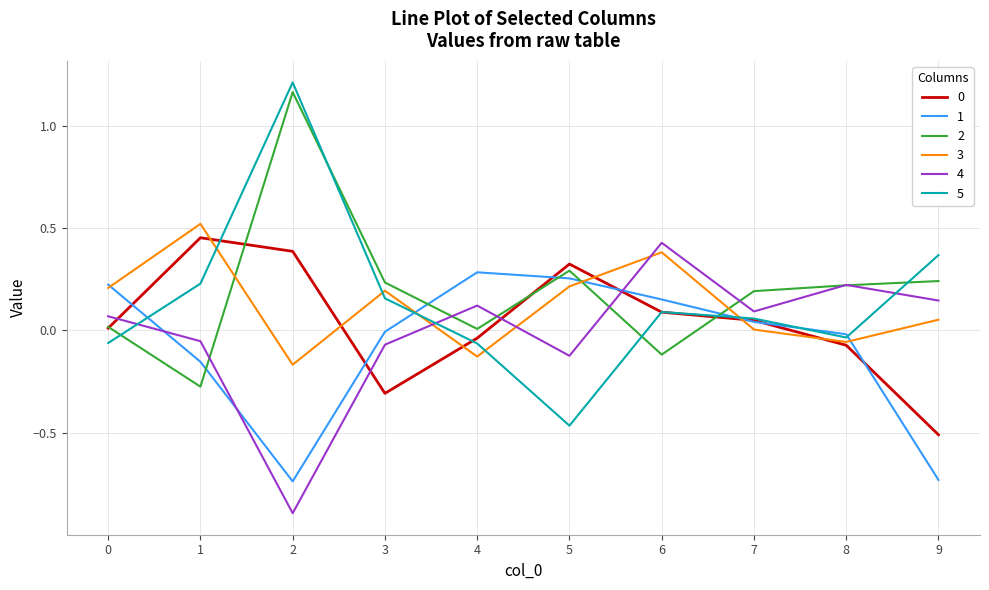

Which series has the largest range (max minus min)?

5